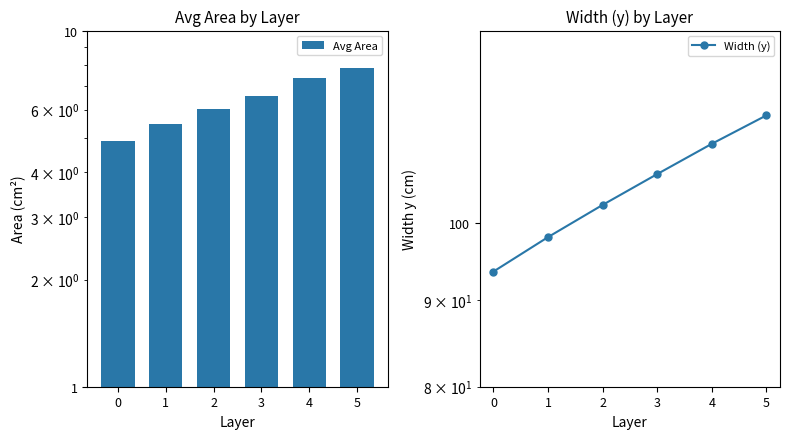

What is the lowest value of the Avg Area series?

4.9